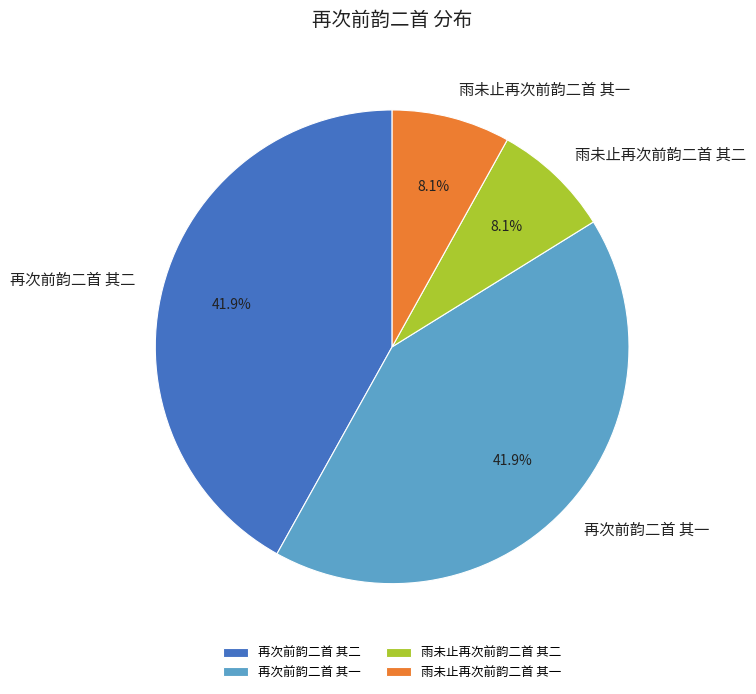

Which has a higher value, 再次前韵二首 其一 or 雨未止再次前韵二首 其二?

再次前韵二首 其一